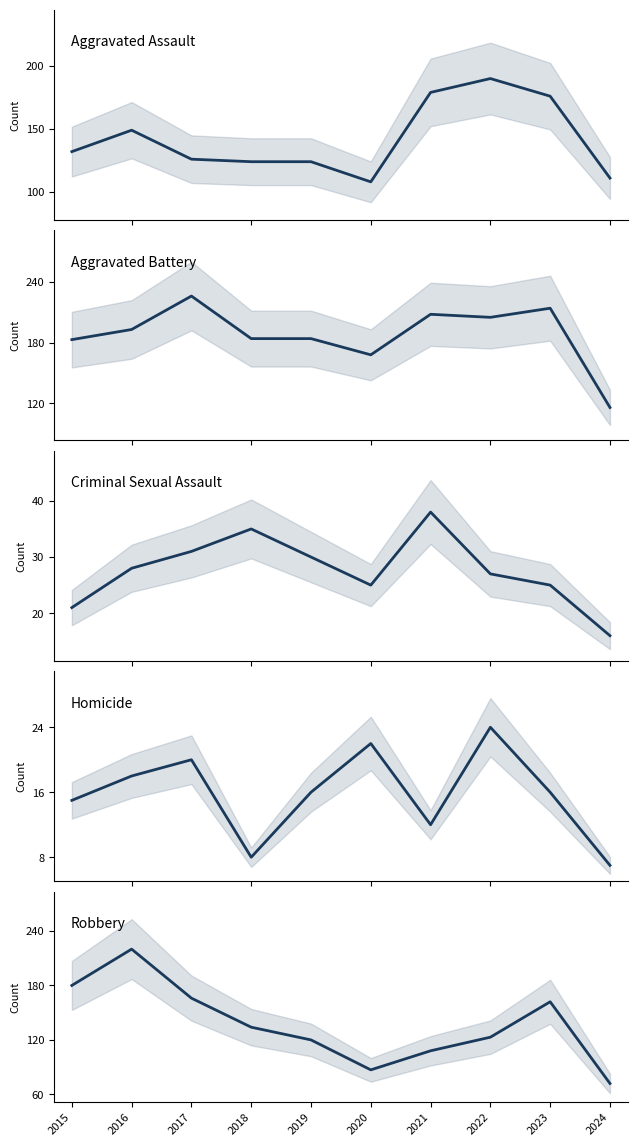

Reading left to right, what are all the values shown in this chart?

Aggravated Assault: 132	149	126	124	124	108	179	190	176	111
Aggravated Battery: 183	193	226	184	184	168	208	205	214	116
Criminal Sexual Assault: 21	28	31	35	30	25	38	27	25	16
Homicide: 15	18	20	8	16	22	12	24	16	7
Robbery: 180	220	166	134	120	87	108	123	162	72